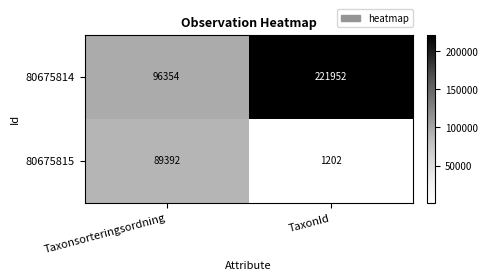

Reading right to left, extract all data points from this chart.

80675814: 221952	96354
80675815: 1202	89392